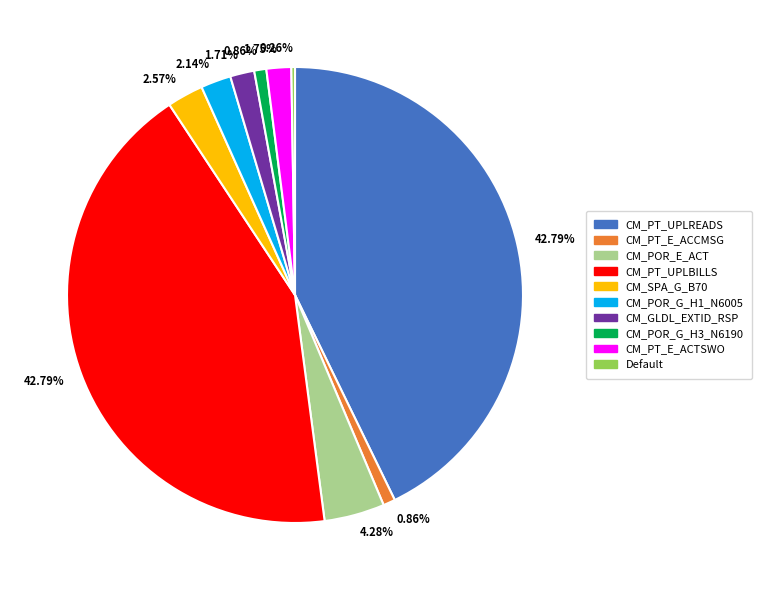

To the nearest percent, what is the average slice percentage?

10%